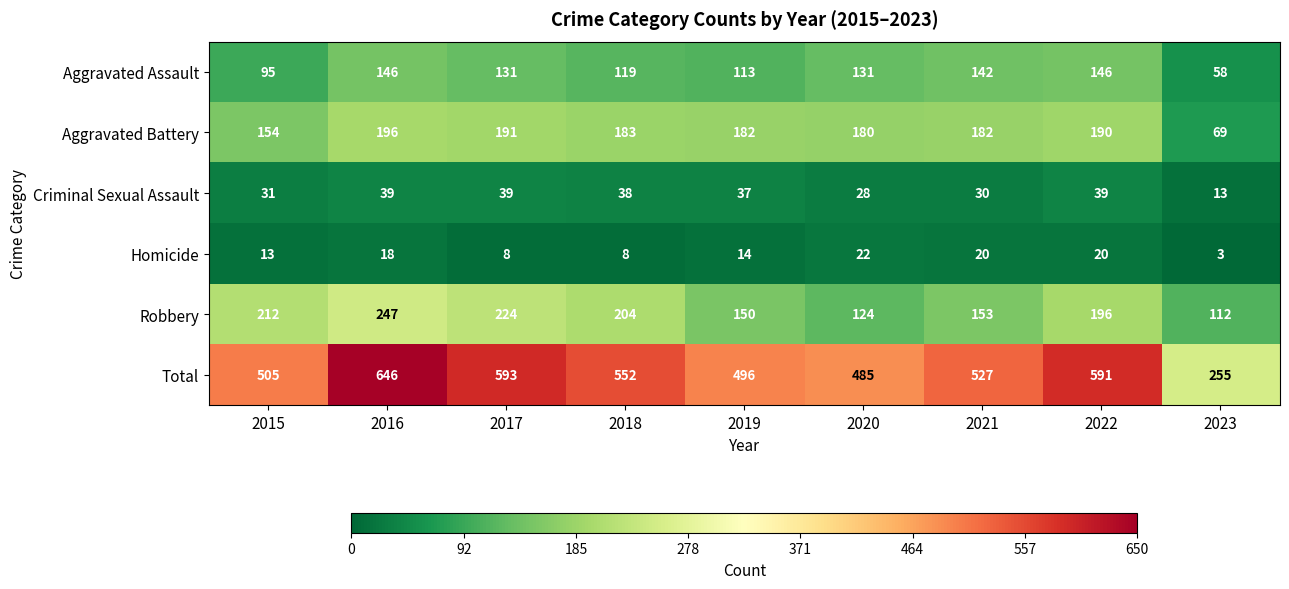

Is it true that Criminal Sexual Assault equals 38 at 2018?

True